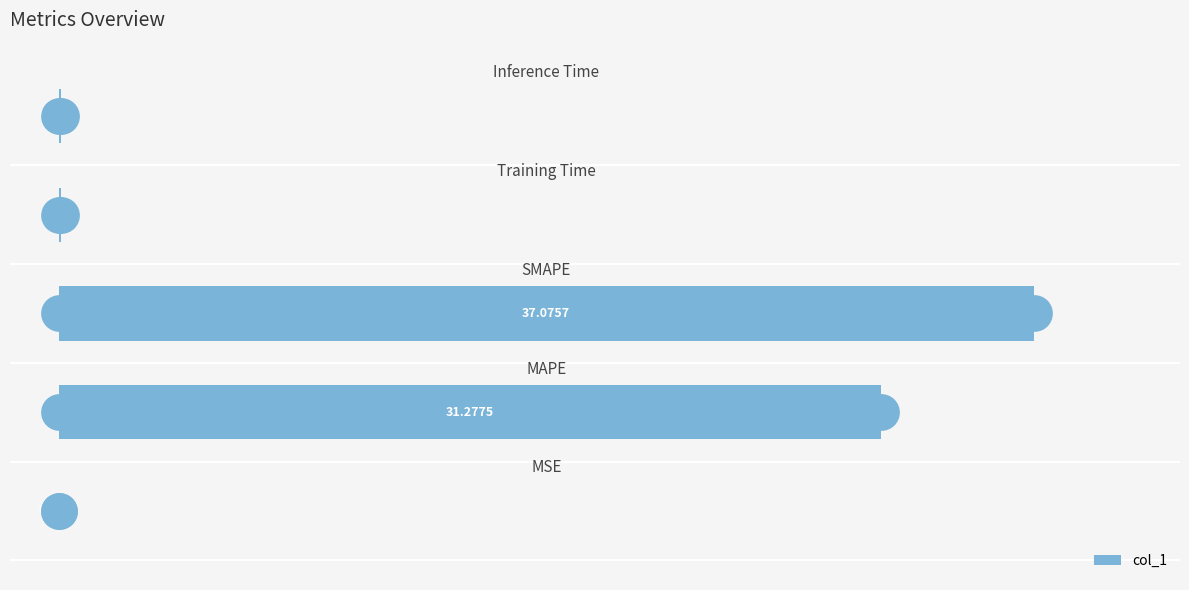

Between 5 and −5, which is larger?

5